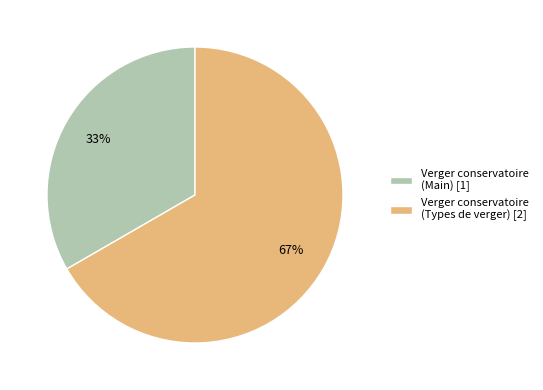

Do Verger conservatoire (Types de verger) [2] and Verger conservatoire (Main) [1] together represent more than half of the pie?

Yes